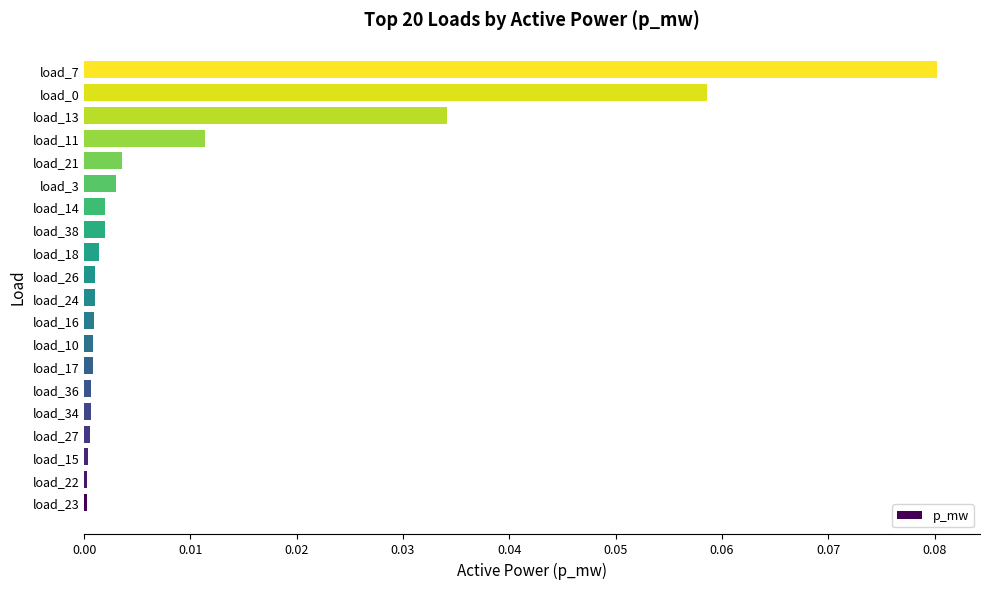

The value at load_36 is 0.0. True or false?

True